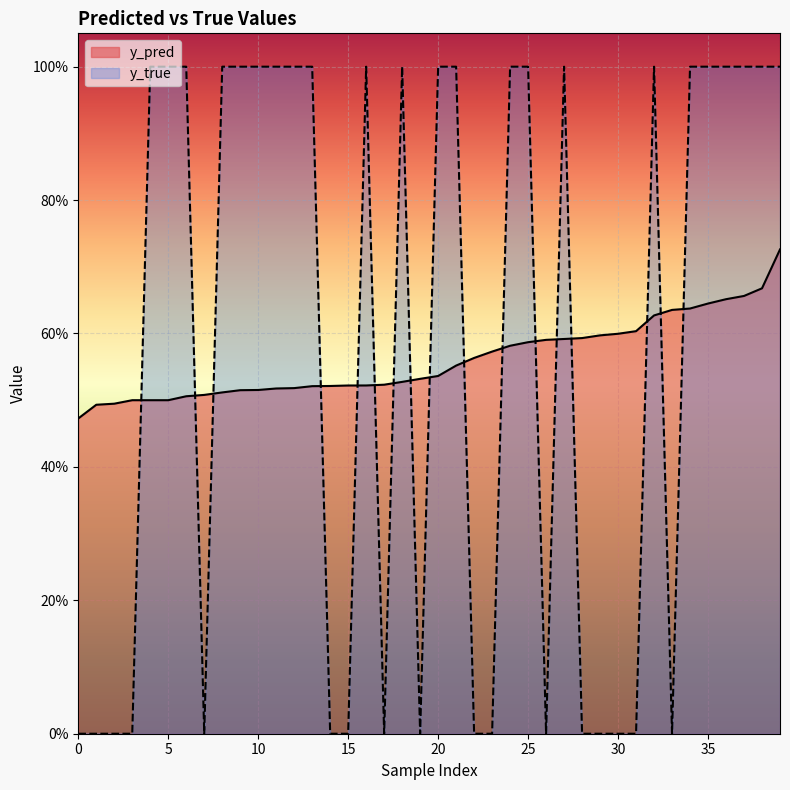

Is it true that y_pred equals 0.9 at 29?

False